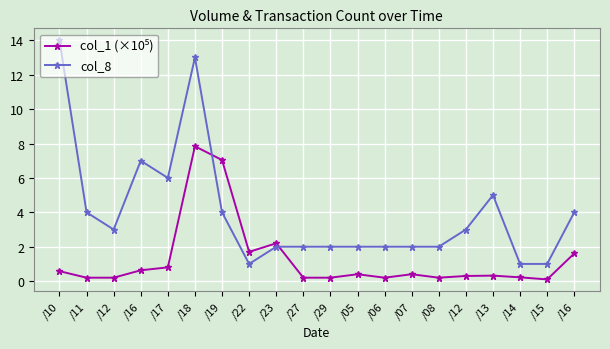

Which series has the widest spread of values?

col_8